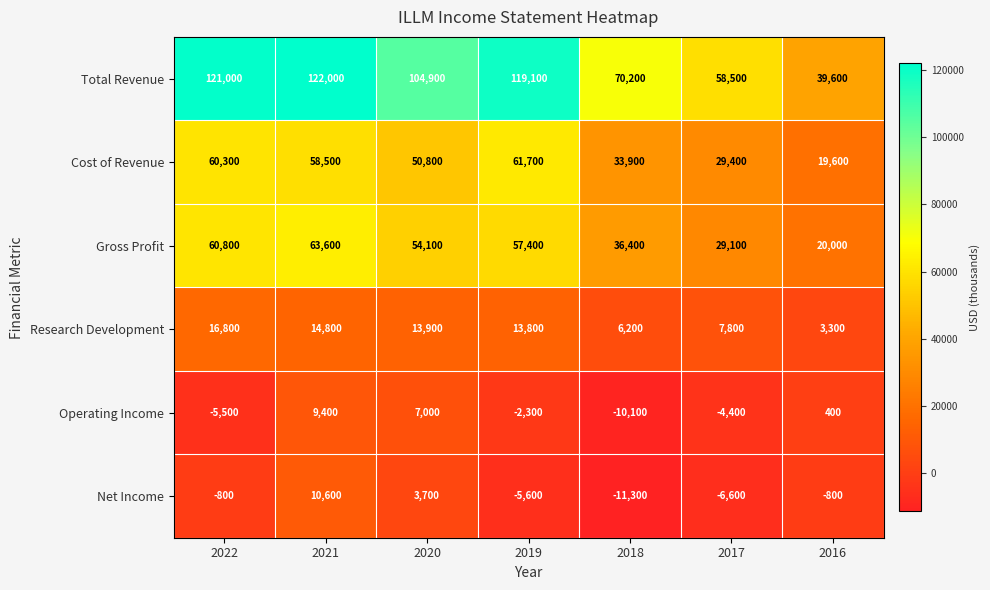

Is it true that Cost of Revenue equals 33900 at 2018?

True